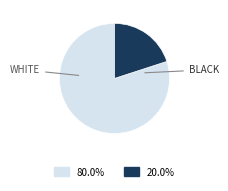

Is there any slice that represents more than half of the pie?

Yes